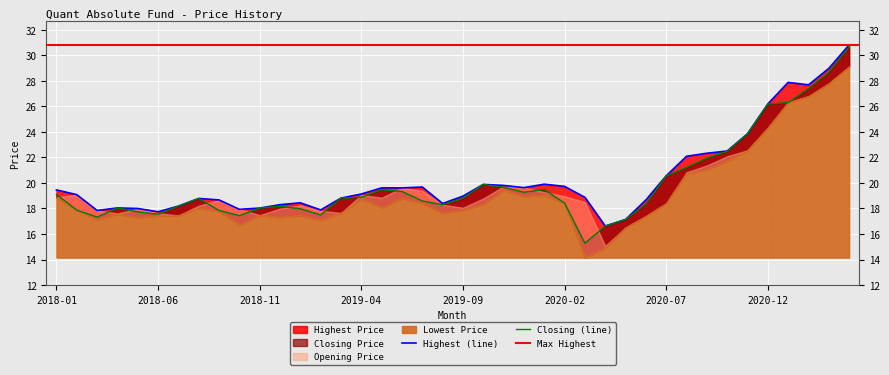

What is the total value across all series at 2020-07?

41.1